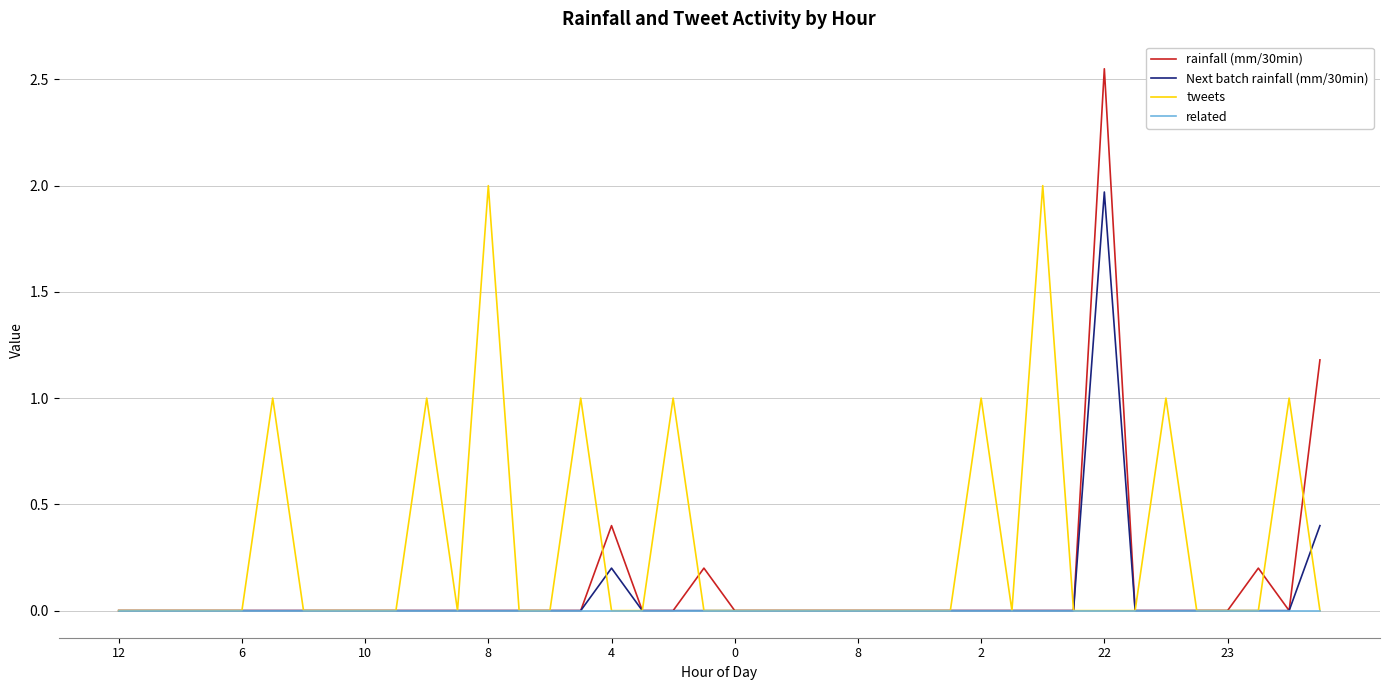

True or false: tweets and rainfall (mm/30min) cross at least once.

True